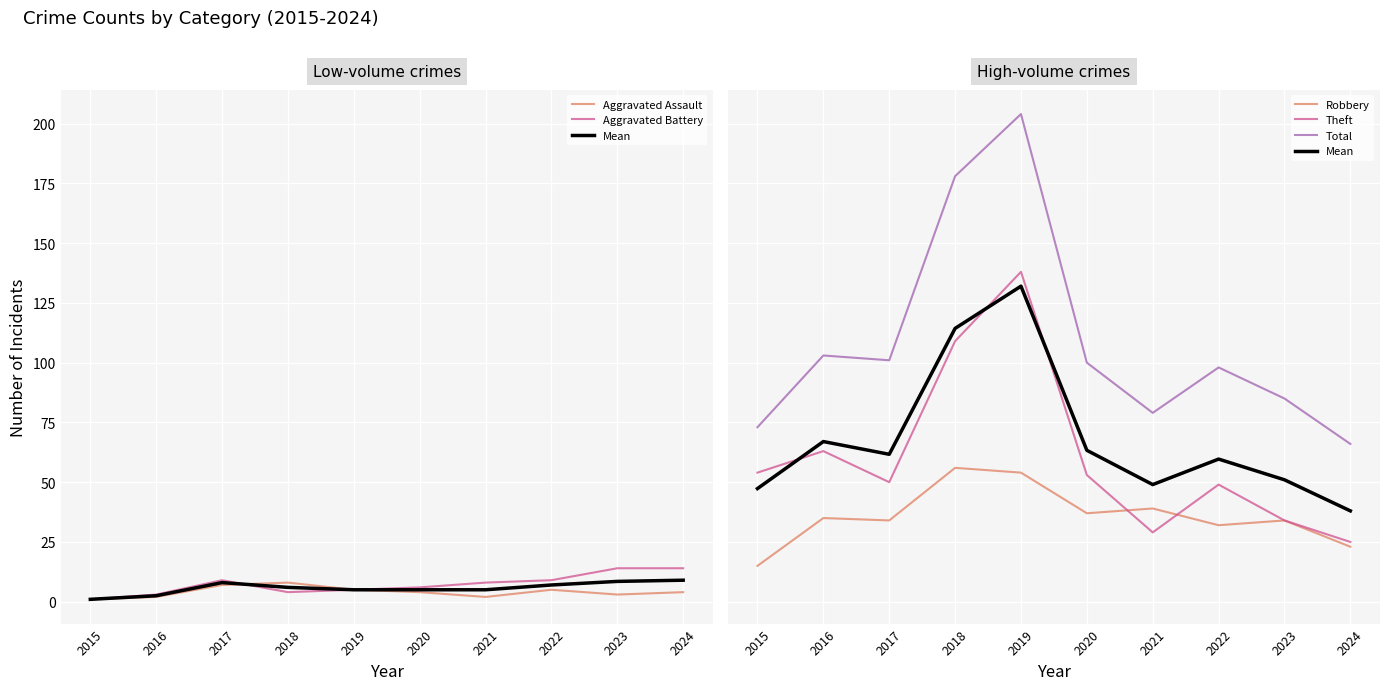

How many interior local peaks does the Theft series have?

3